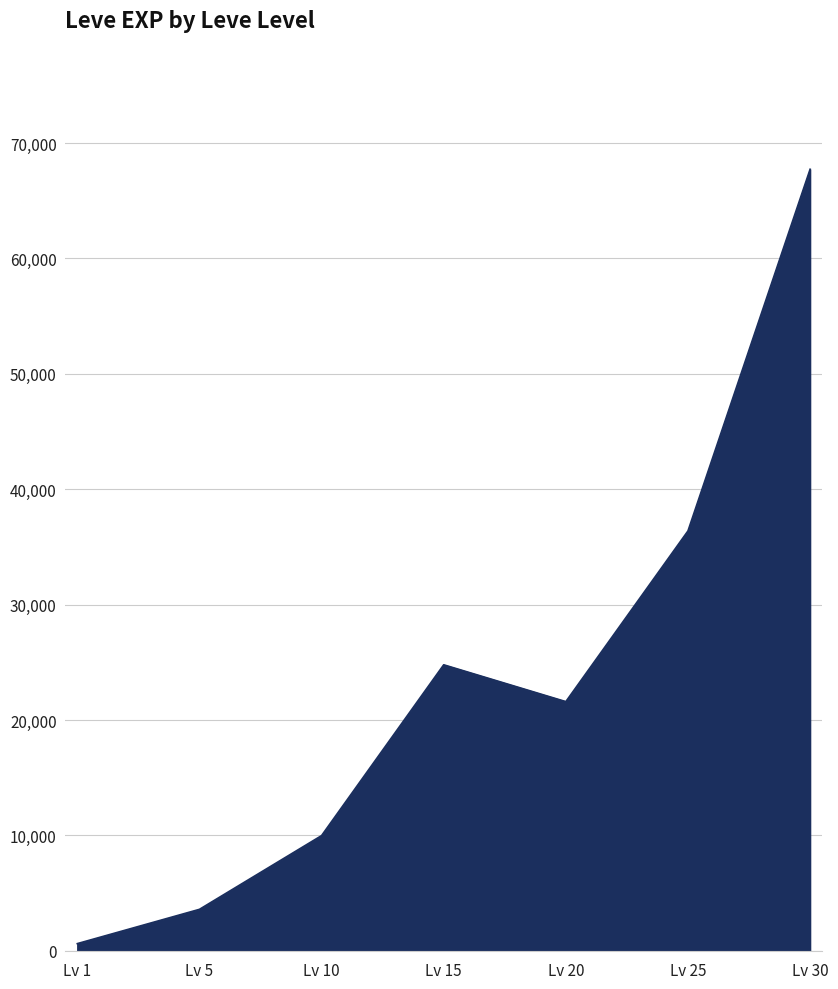

At which category does the chart reach its peak across all series?

Lv 30